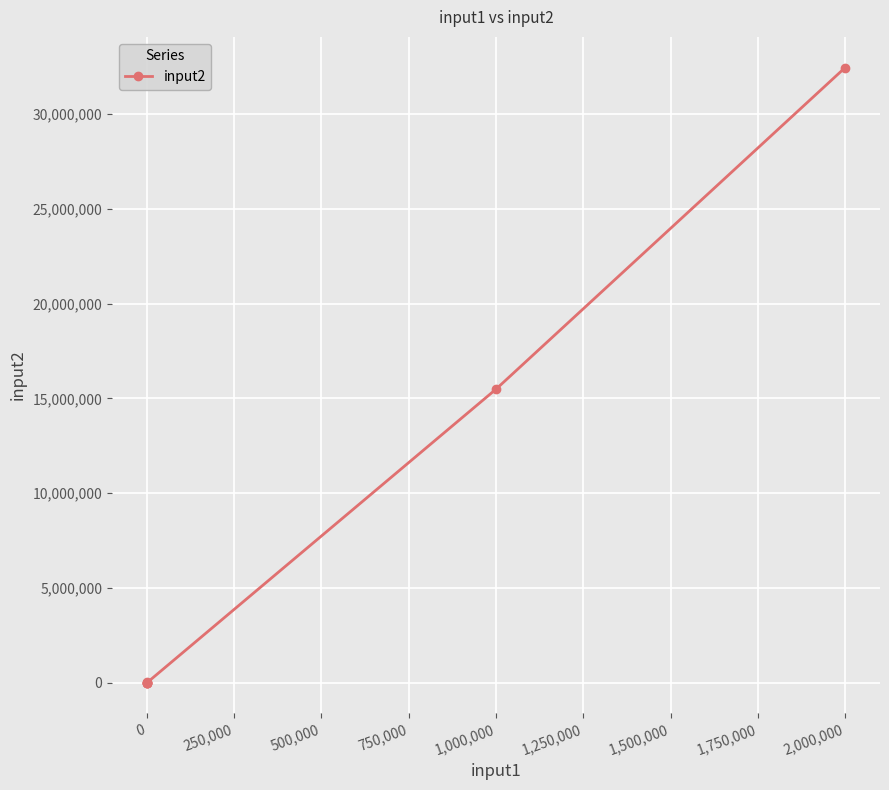

True or false: there are more than 2 points higher than both neighbors.

False